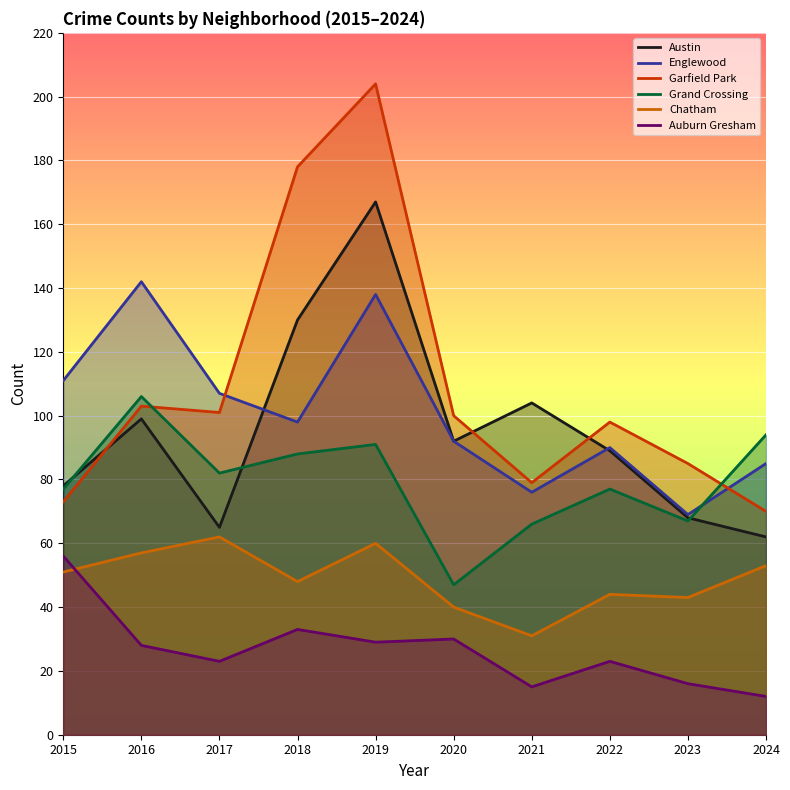

At which label is Chatham closest to 46?

2018